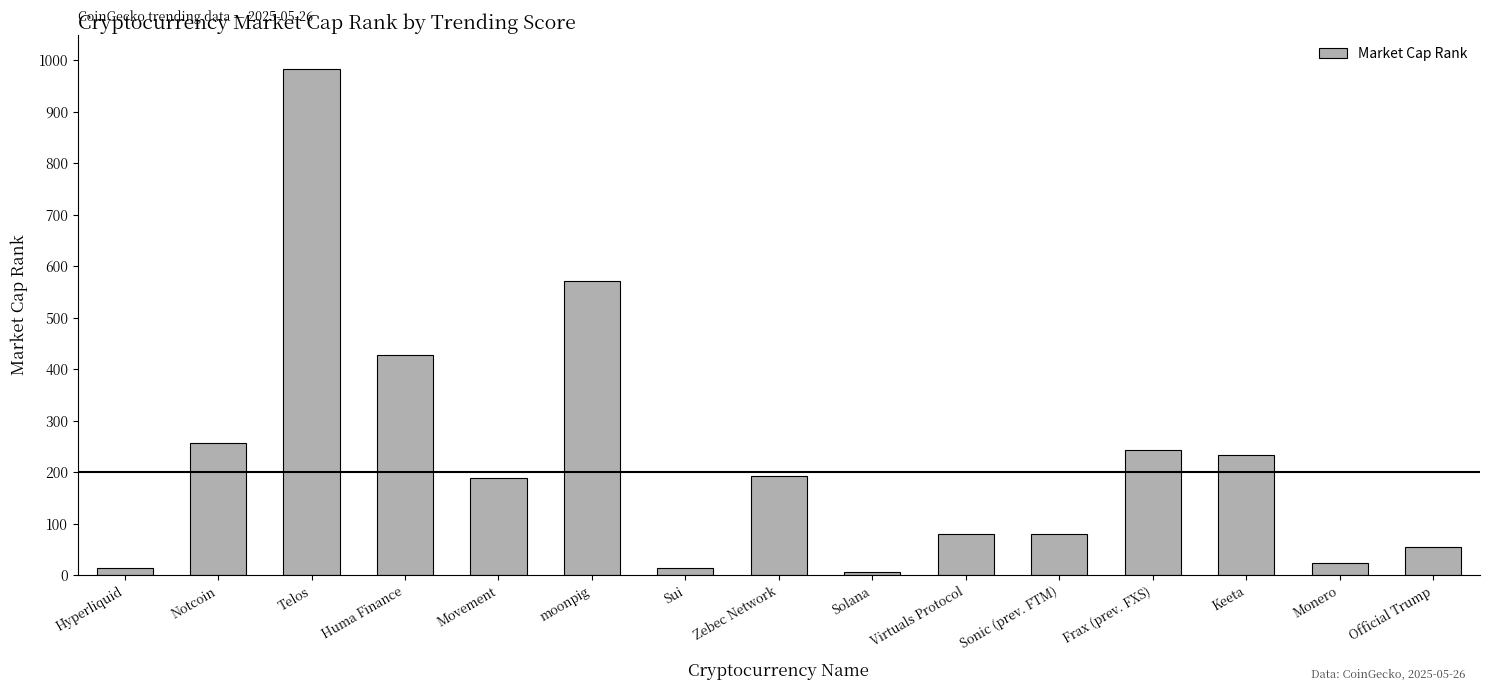

The chart shows a value of 579 at Telos. True or false?

False